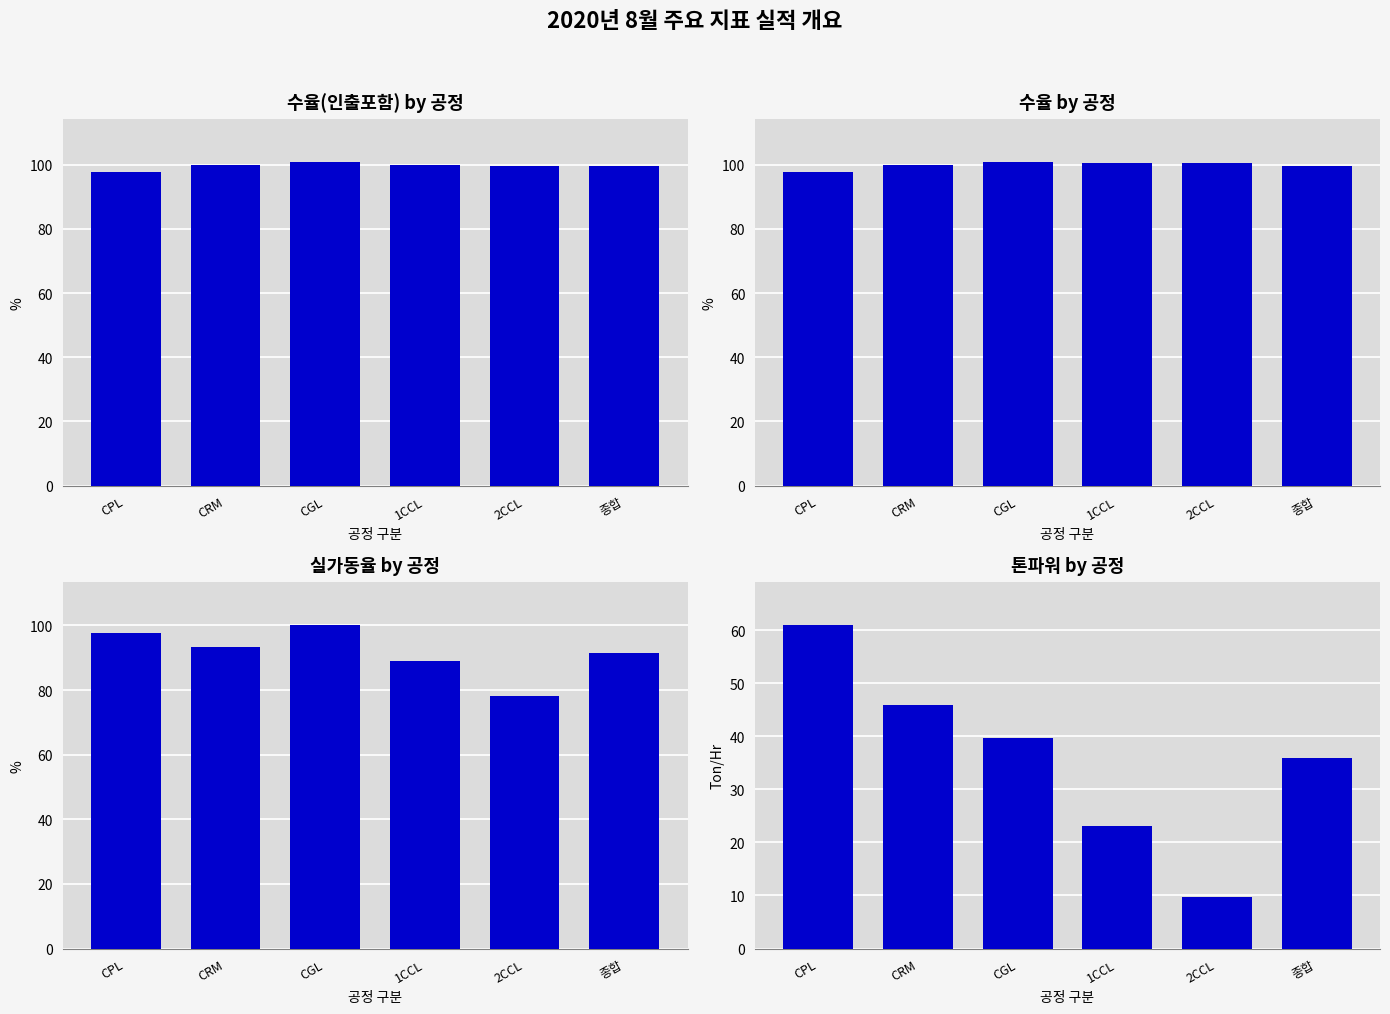

Reading right to left, what are all the values shown in this chart?

수율(인출포함): 99.6	99.7	100.0	100.7	100.0	97.8
수율: 99.6	100.6	100.4	100.7	100.0	97.8
실가동율: 91.5	78.1	88.8	100.0	93.2	97.5
톤파워: 35.9	9.8	23.2	39.7	45.8	60.9